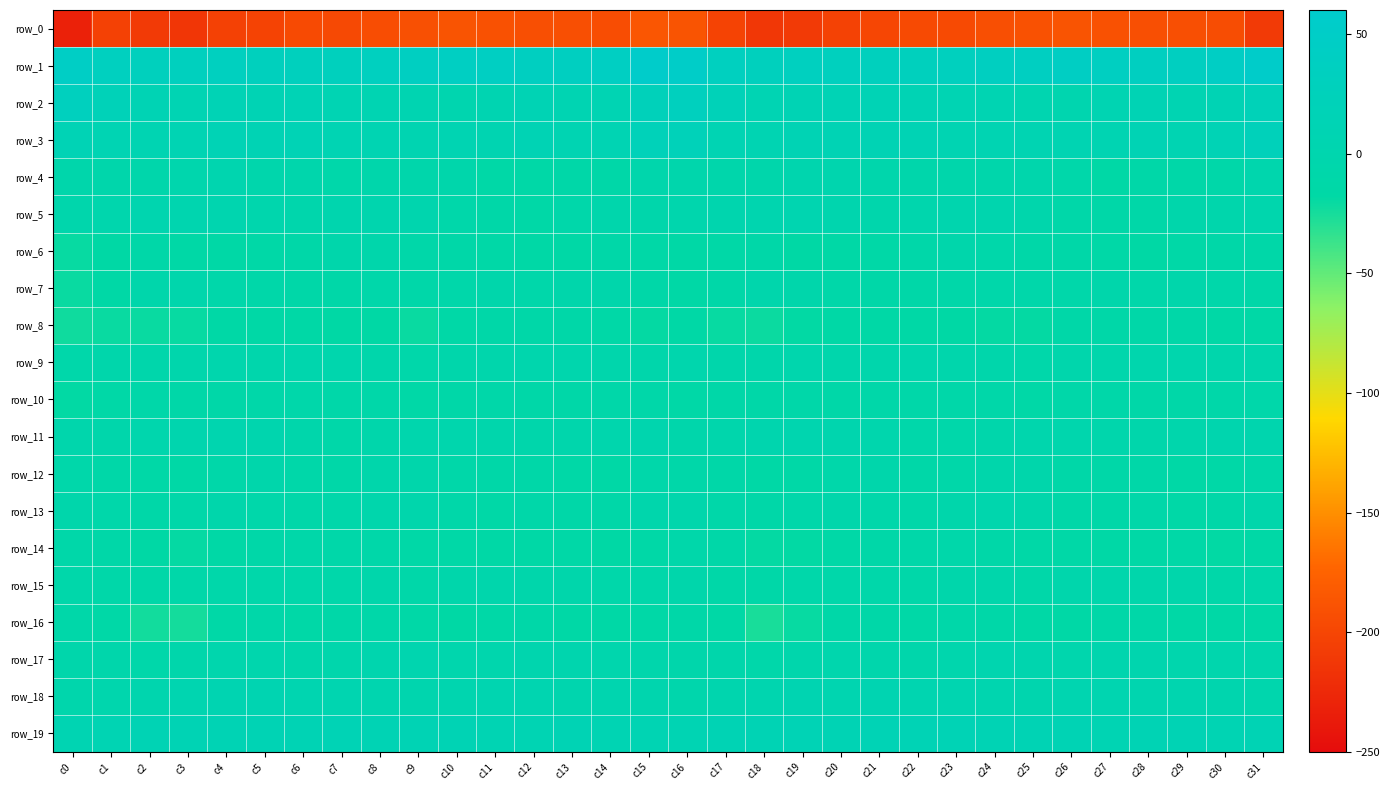

Is the value of row_13 at c5 greater than the value of row_18 at c8?

No